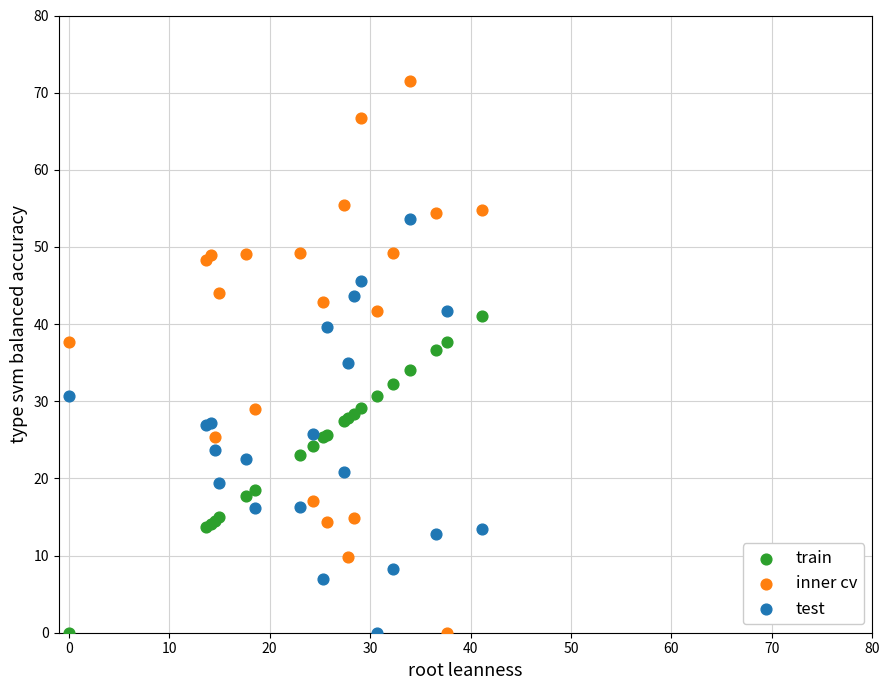

What is the X range (max minus min) for the scatter plot?

41.1